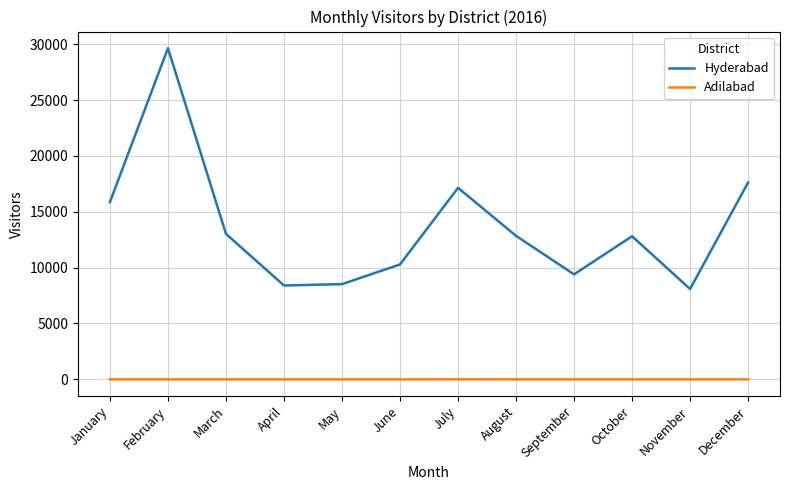

At which category is the sum across all series the highest?

February